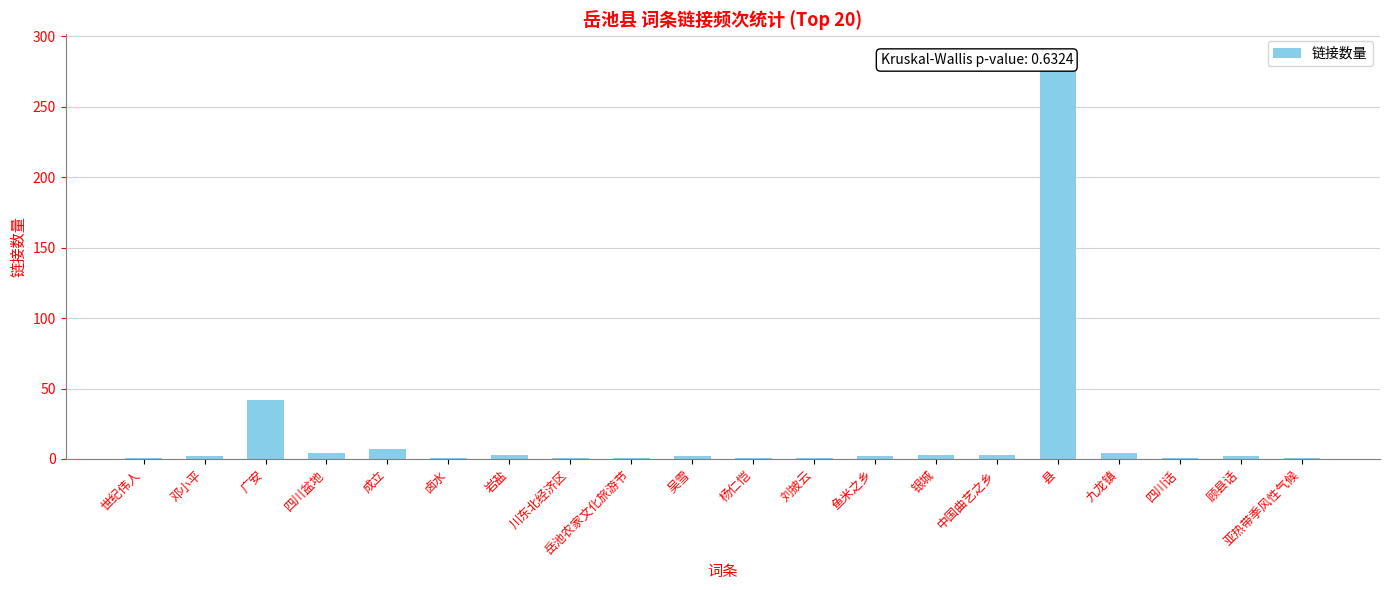

Reading right to left, transcribe all the data shown in this chart.

亚热带季风性气候=1	顾县话=2	四川话=1	九龙镇=4	县=287	中国曲艺之乡=3	银城=3	鱼米之乡=2	刘披云=1	杨仁恺=1	吴雪=2	岳池农家文化旅游节=1	川东北经济区=1	岩盐=3	卤水=1	成立=7	四川盆地=4	广安=42	邓小平=2	世纪伟人=1